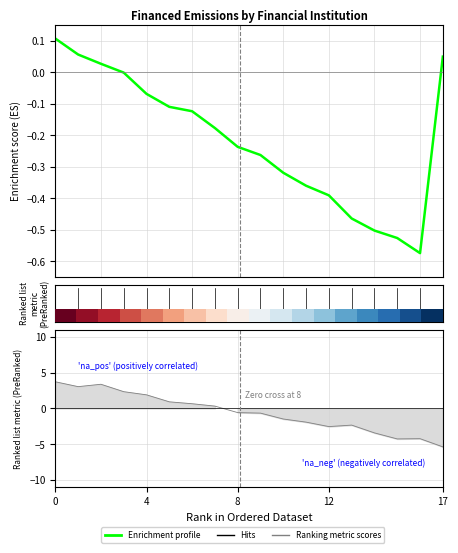

How many lines are shown in the chart?

1